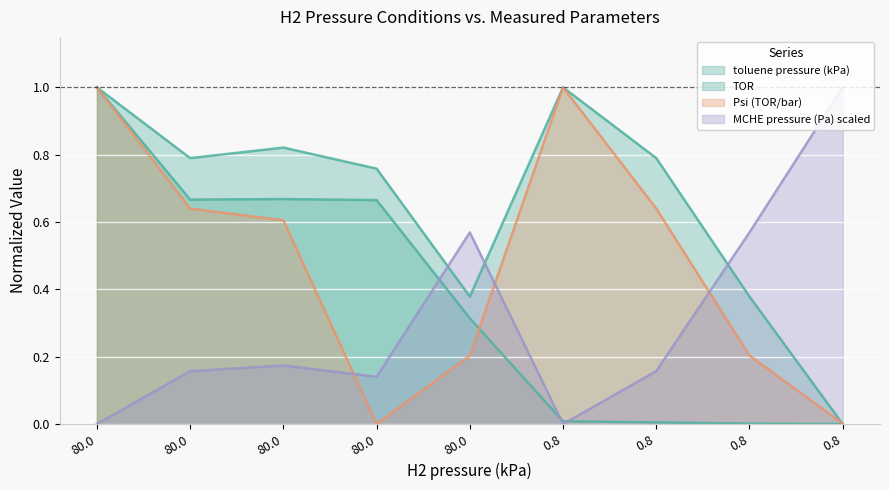

How many distinct data groups are displayed?

4